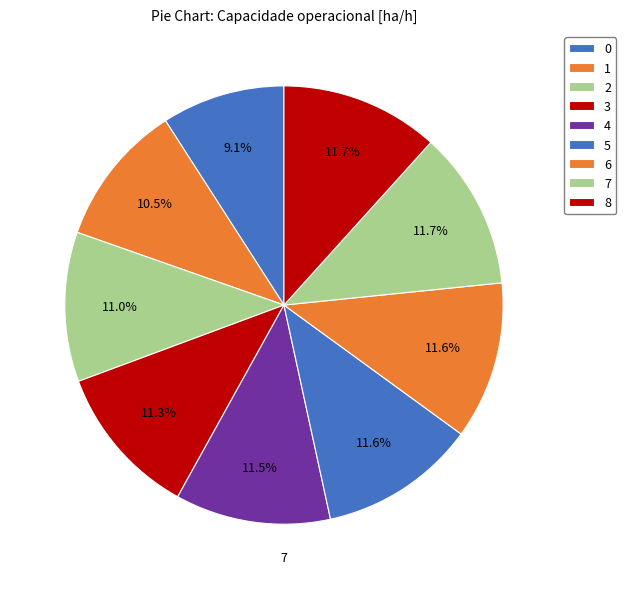

Combined, do 6 and 8 account for over 50%?

No